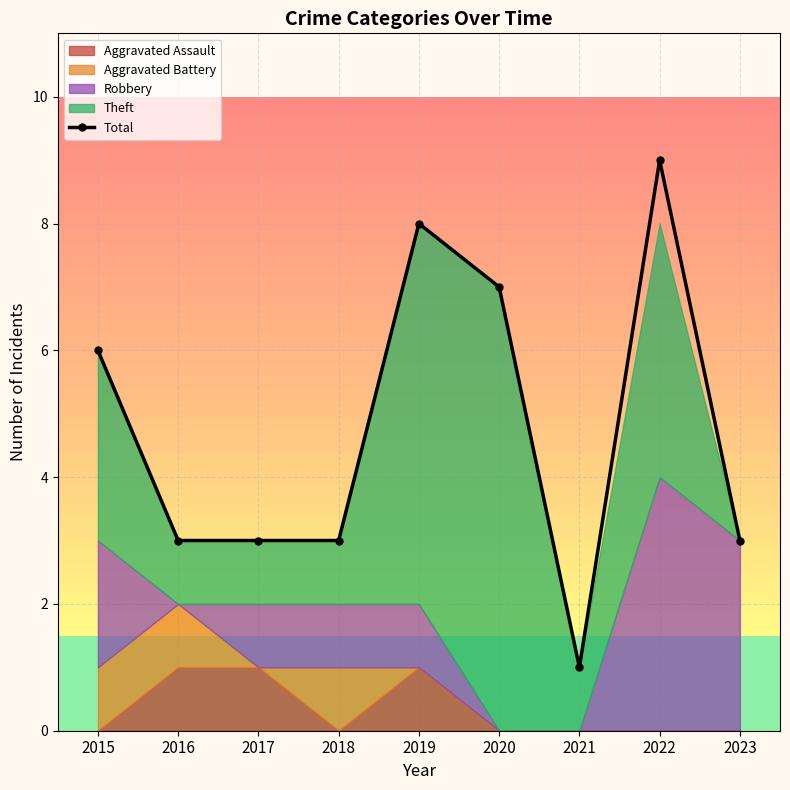

Reading left to right, list all the values displayed in this chart.

6	3	3	3	8	7	1	9	3